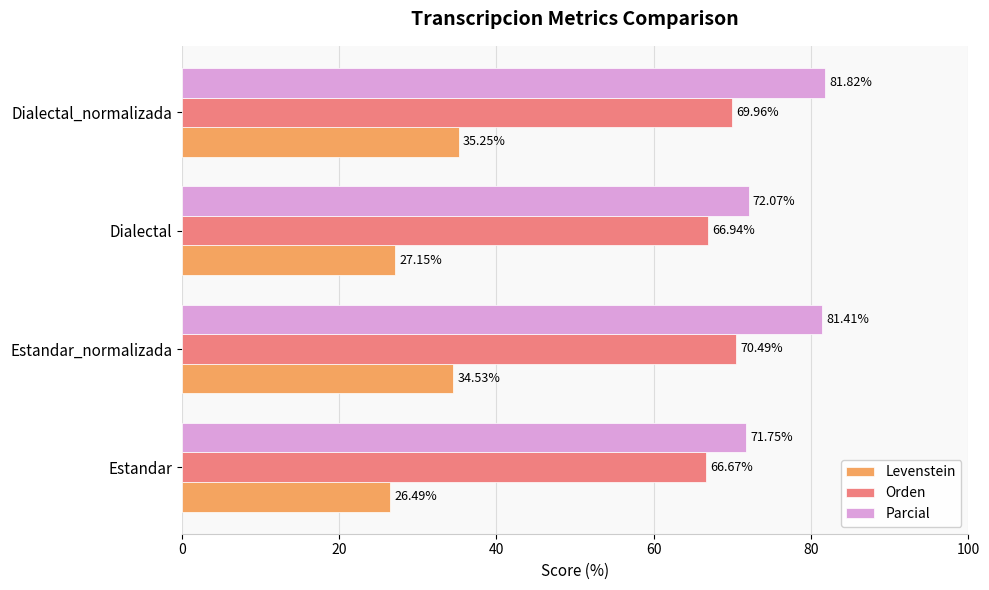

What is the sum of all Levenstein values?

123.4